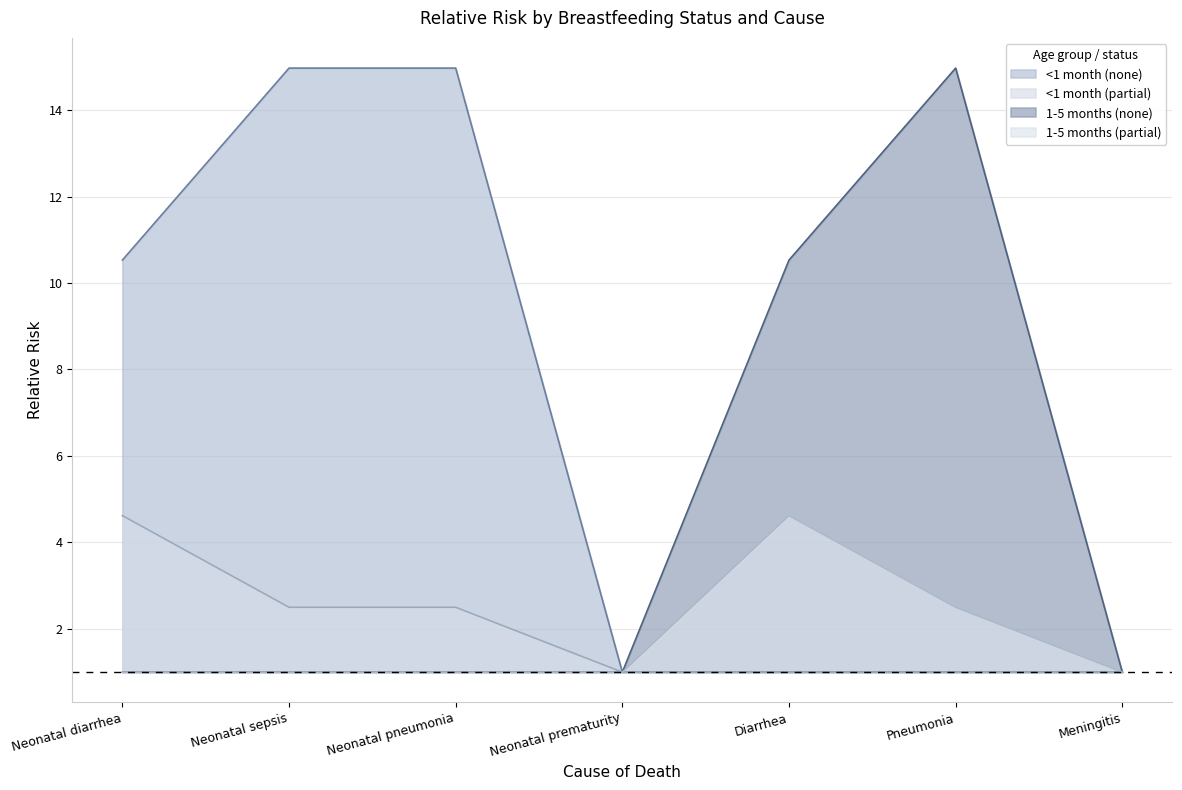

What is the total value across all series at Neonatal prematurity?

4.0